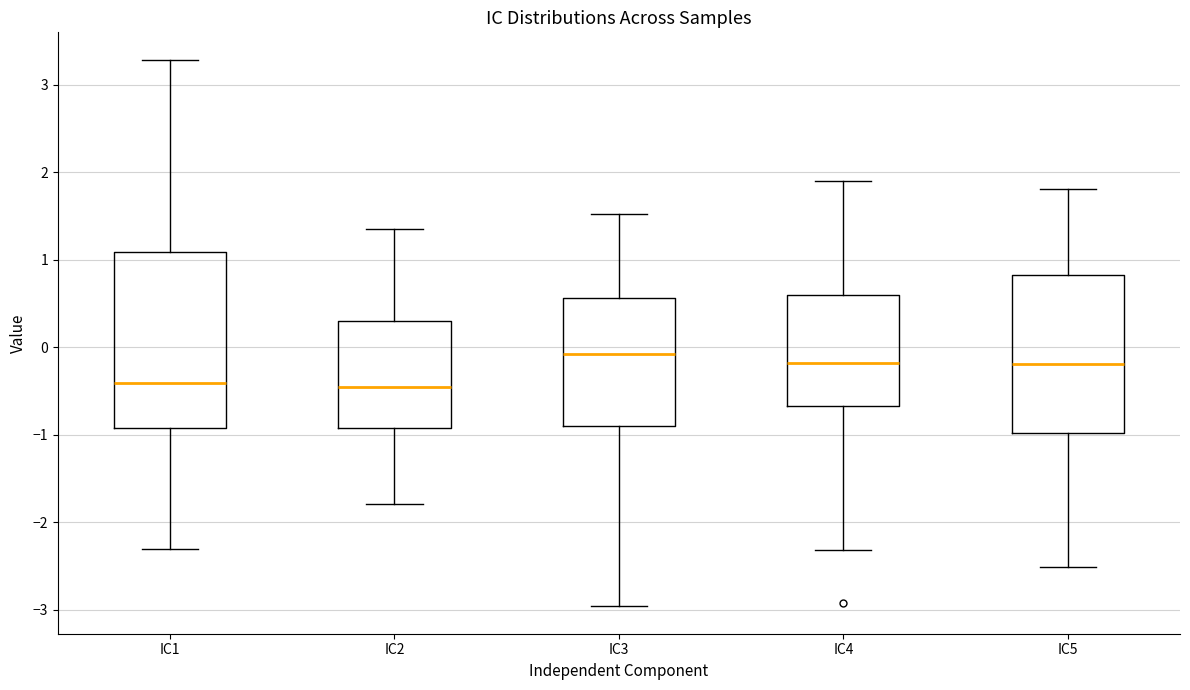

Which box is the tallest, from its lower edge to its upper edge?

IC1